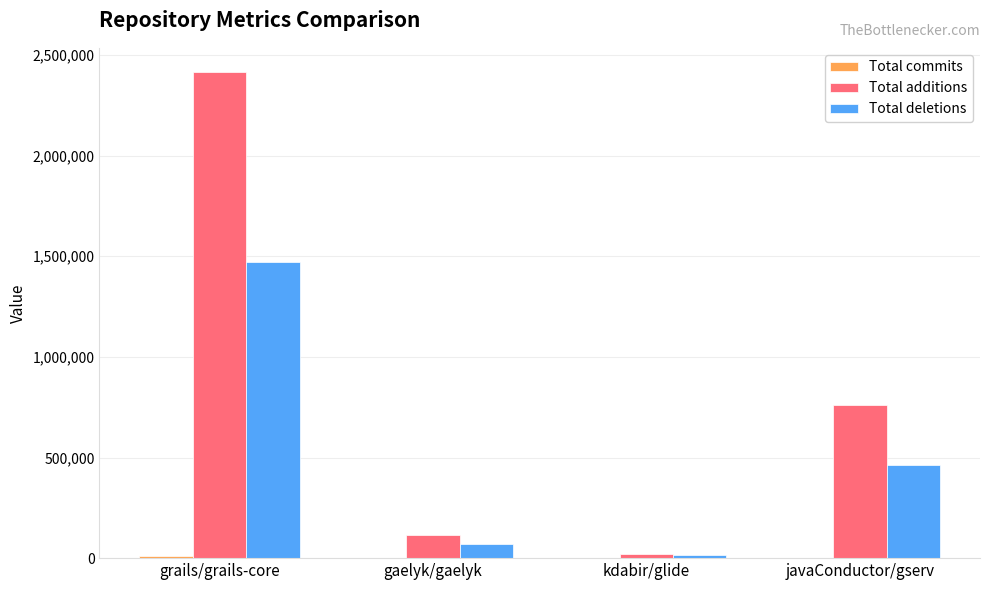

Where is Total additions nearest to the value 1218508?

javaConductor/gserv